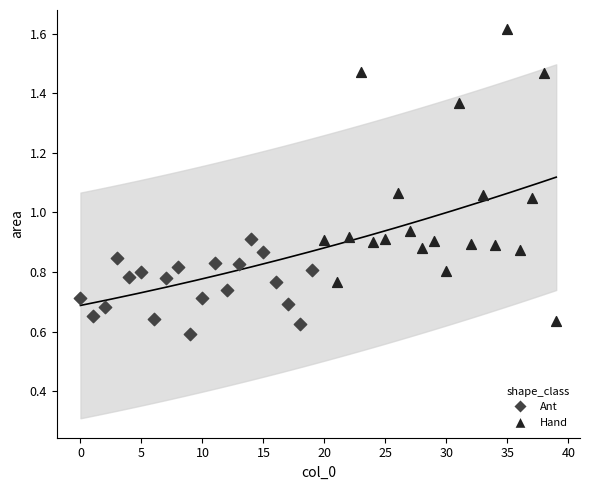

Which series reaches the minimum Y coordinate?

Ant